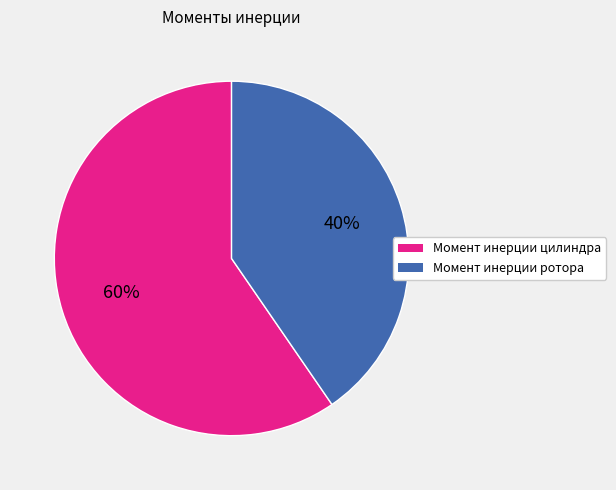

Does Момент инерции цилиндра account for over 50% of the chart?

Yes